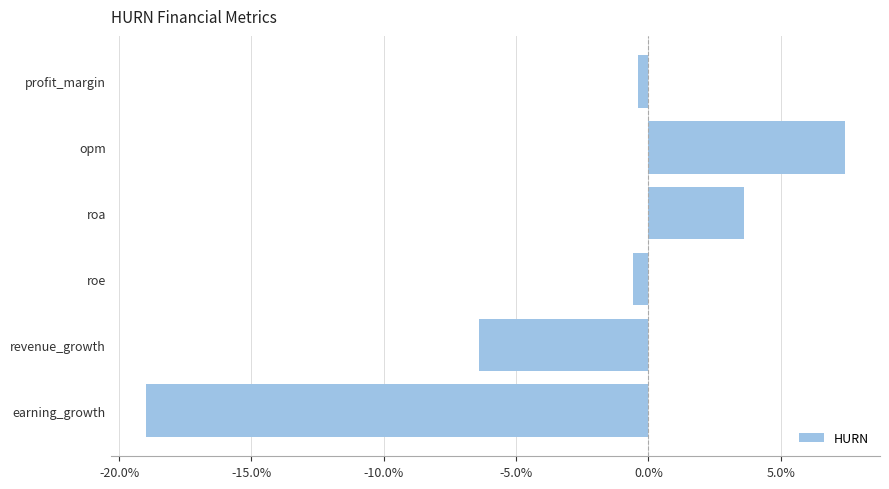

Which label corresponds to the largest value in the chart?

opm